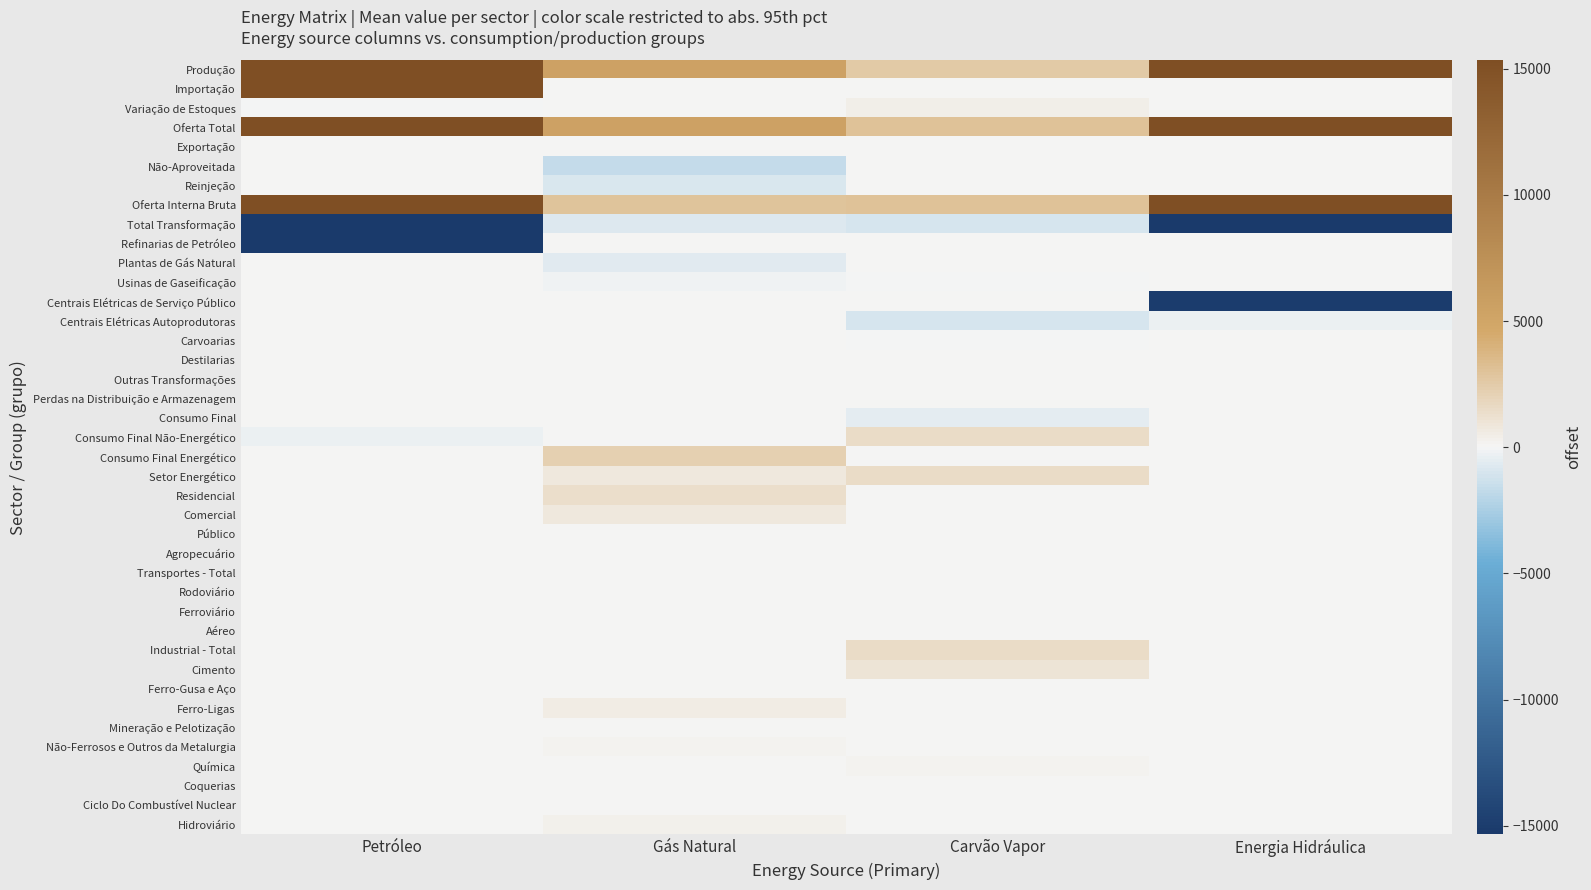

Which has a higher value, Energia Hidráulica or Carvão Vapor?

Energia Hidráulica